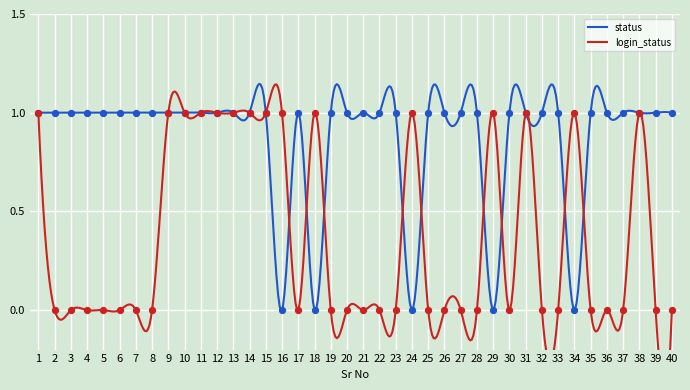

At which category is the sum across all series the highest?

1